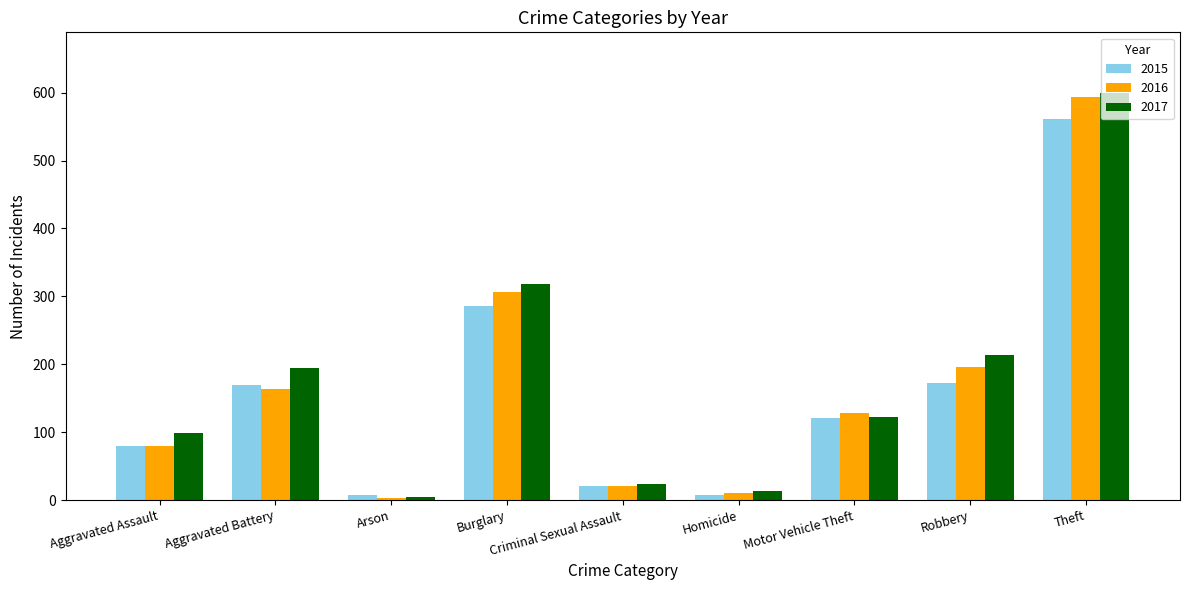

Which series changed the most between Aggravated Assault and Burglary?

2016